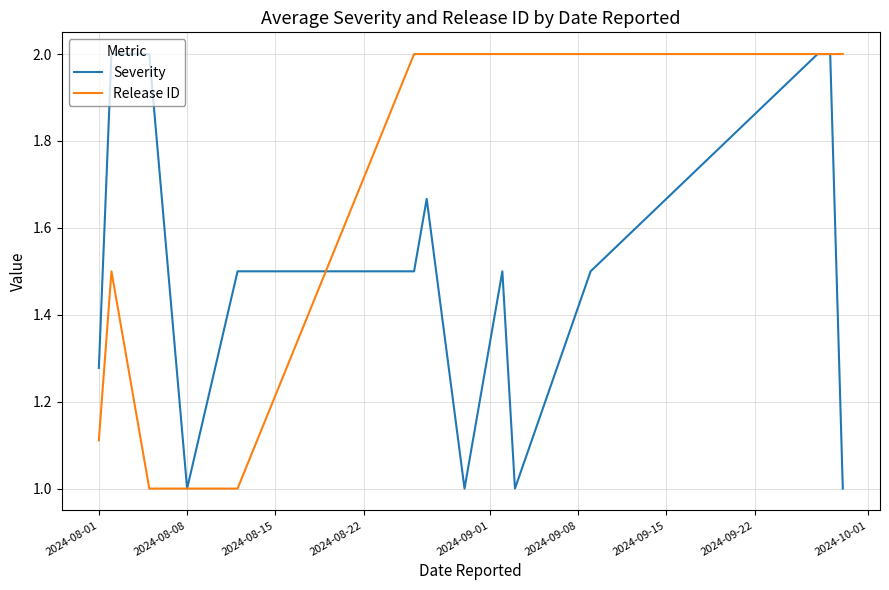

What is the difference between the maximum and minimum values in the Release ID series?

1.0